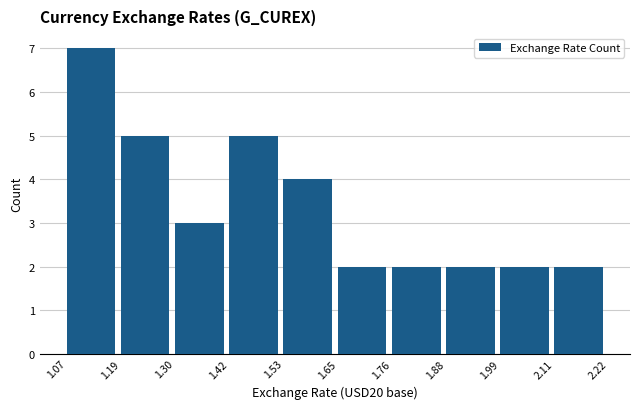

Reading left to right, list every bar in this chart as the range it spans on the x-axis followed by its height. The values are not printed on the chart, so give them approximately, as read against the axis.

1.07 to 1.19: 7
1.19 to 1.30: 5
1.30 to 1.42: 3
1.42 to 1.53: 5
1.53 to 1.65: 4
1.65 to 1.76: 2
1.76 to 1.88: 2
1.88 to 1.99: 2
1.99 to 2.11: 2
2.11 to 2.22: 2